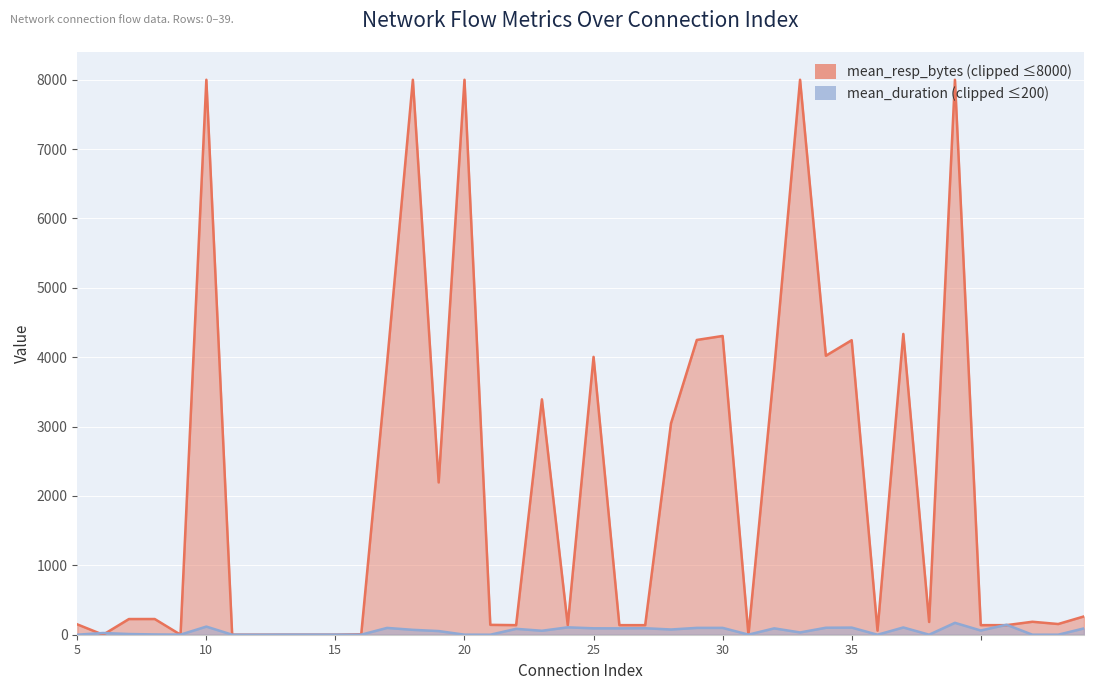

The value at 24 is 98.7. True or false?

True